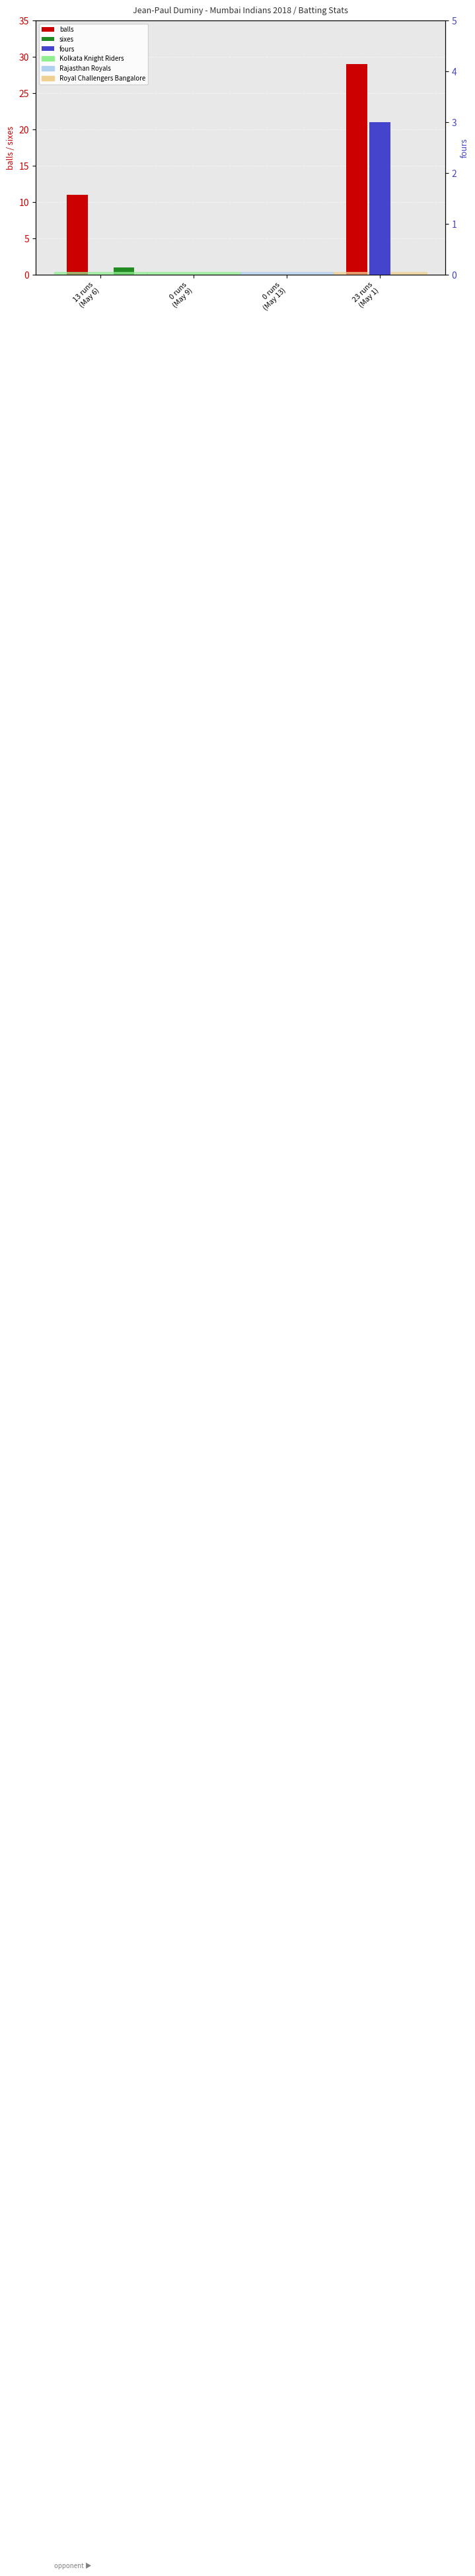

What is the label of the 1st bar from the right?

23 runs
(May 1)